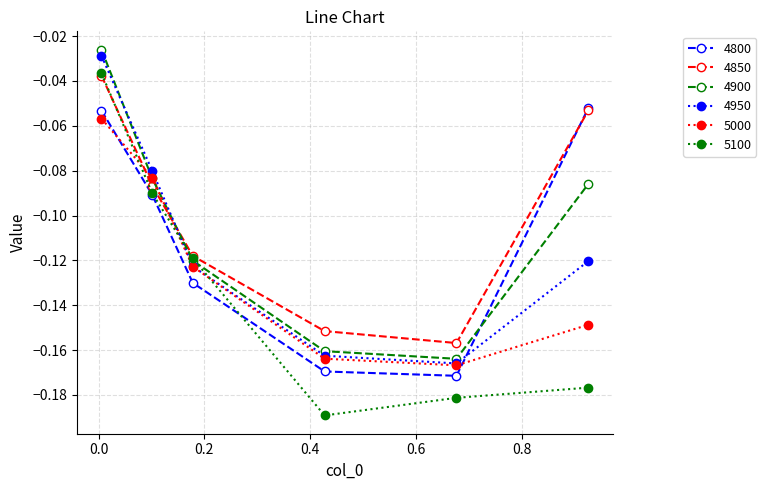

In 4950, how many points are lower than both neighbors (excluding endpoints)?

1